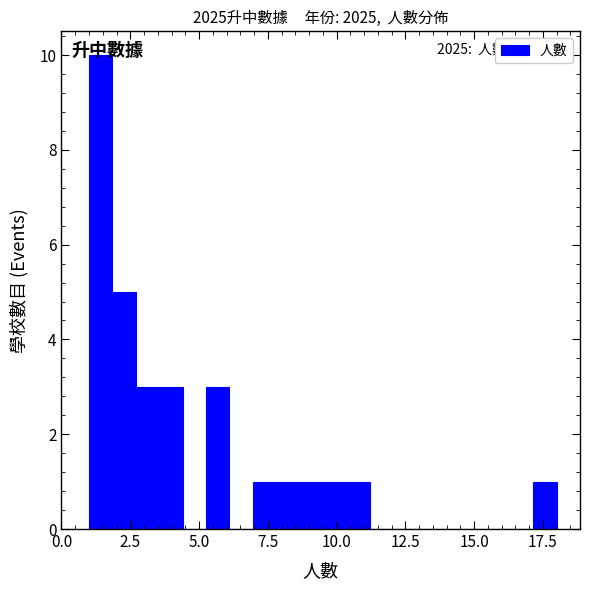

Around what value on the x-axis is the tallest bar? Give the approximate position of its centre, as read against the axis.

1.5